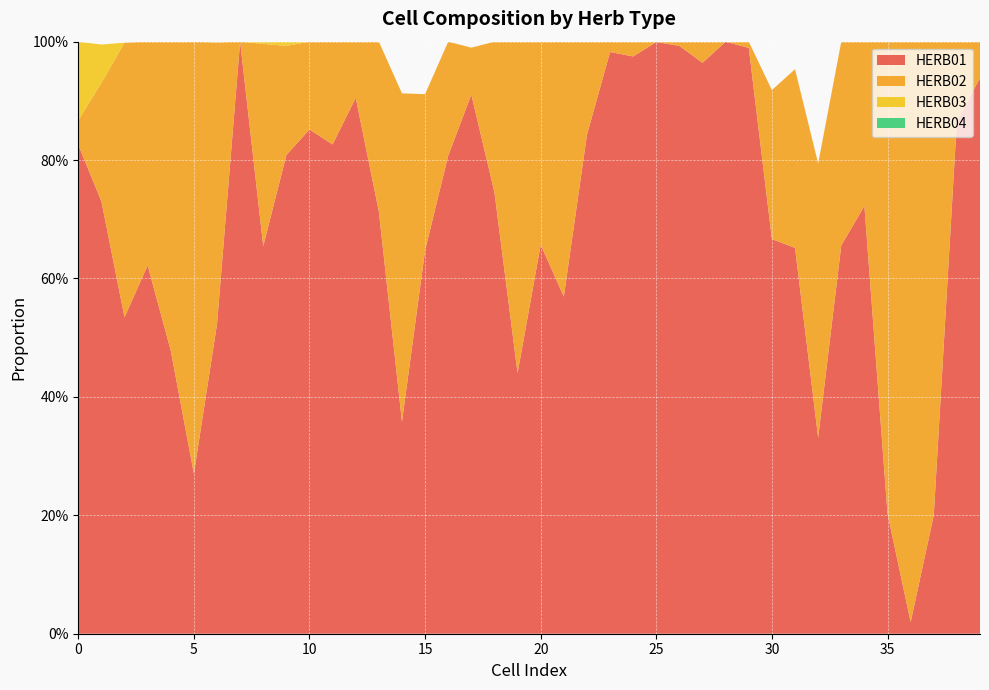

Reading right to left, extract all data points from this chart.

HERB01: 0.9	0.9	0.2	0.0	0.2	0.7	0.7	0.3	0.7	0.7	1.0	1.0	1.0	1.0	1.0	1.0	1.0	0.8	0.6	0.7	0.4	0.7	0.9	0.8	0.6	0.4	0.7	0.9	0.8	0.9	0.8	0.7	1.0	0.5	0.3	0.5	0.6	0.5	0.7	0.8
HERB02: 0.1	0.1	0.8	1.0	0.8	0.3	0.3	0.5	0.3	0.3	0.0	0.0	0.0	0.0	0.0	0.0	0.0	0.2	0.4	0.3	0.6	0.3	0.1	0.2	0.3	0.6	0.3	0.1	0.2	0.1	0.2	0.3	0.0	0.5	0.7	0.5	0.4	0.5	0.2	0.0
HERB03: 0.0	0.0	0.0	0.0	0.0	0.0	0.0	0.0	0.0	0.0	0.0	0.0	0.0	0.0	0.0	0.0	0.0	0.0	0.0	0.0	0.0	0.0	0.0	0.0	0.0	0.0	0.0	0.0	0.0	0.0	0.0	0.0	0.0	0.0	0.0	0.0	0.0	0.0	0.1	0.1
HERB04: 0.0	0.0	0.0	0.0	0.0	0.0	0.0	0.0	0.0	0.0	0.0	0.0	0.0	0.0	0.0	0.0	0.0	0.0	0.0	0.0	0.0	0.0	0.0	0.0	0.0	0.0	0.0	0.0	0.0	0.0	0.0	0.0	0.0	0.0	0.0	0.0	0.0	0.0	0.0	0.0